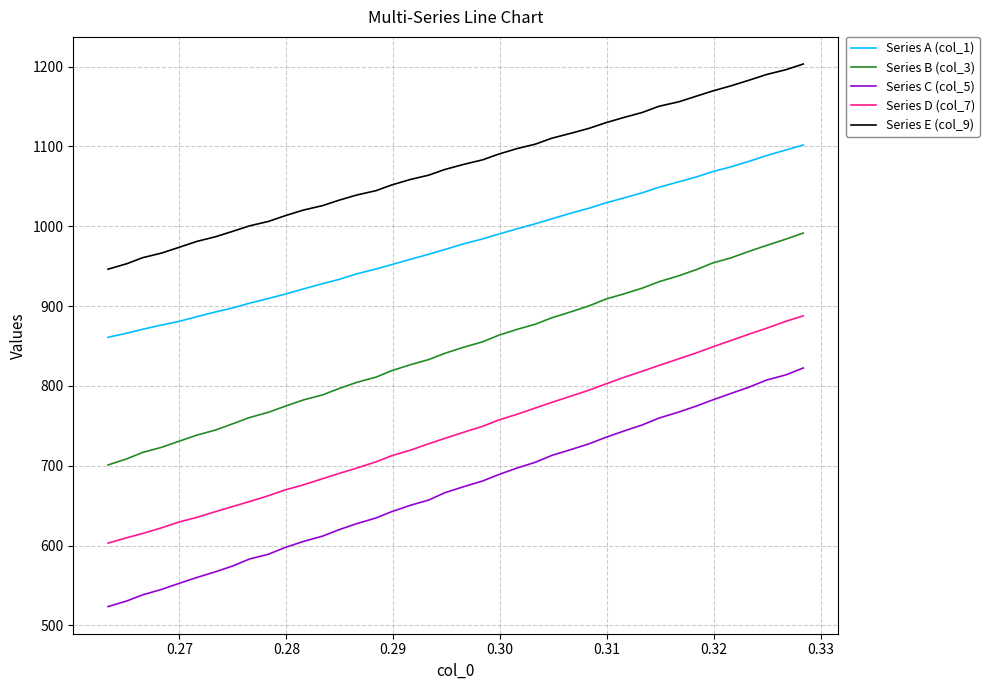

What is the lowest value of the Series C (col_5) series?

523.6